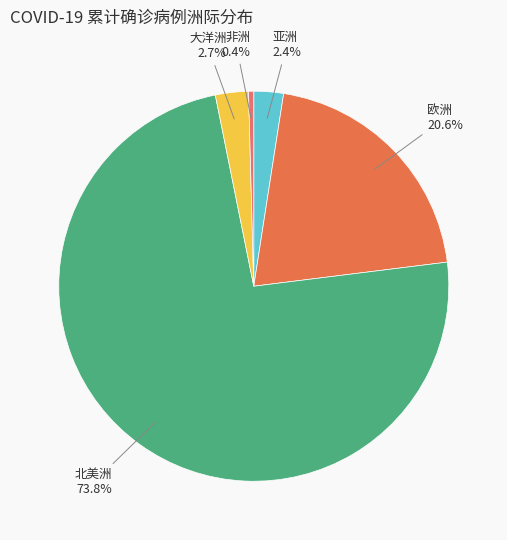

Between 北美洲 and 亚洲, which is larger?

北美洲